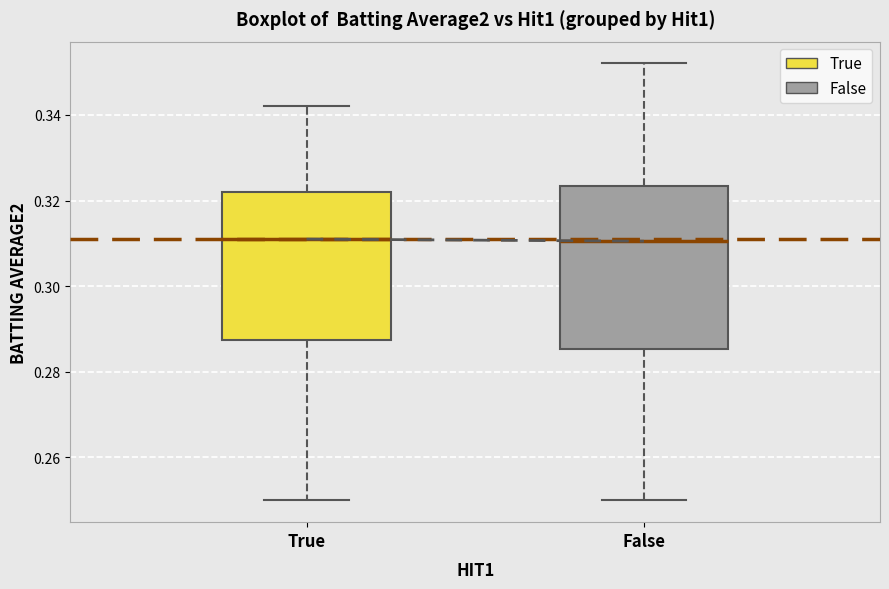

Reading left to right, transcribe this box plot: for each box, give where its median line is, the range the box spans, and where its two whiskers end, as read against the y-axis. The values are not printed on the chart, so give them approximately, as read against the axis.

True: median 0.312, box 0.288 to 0.322, whiskers 0.250 to 0.342
False: median 0.310, box 0.286 to 0.324, whiskers 0.250 to 0.352